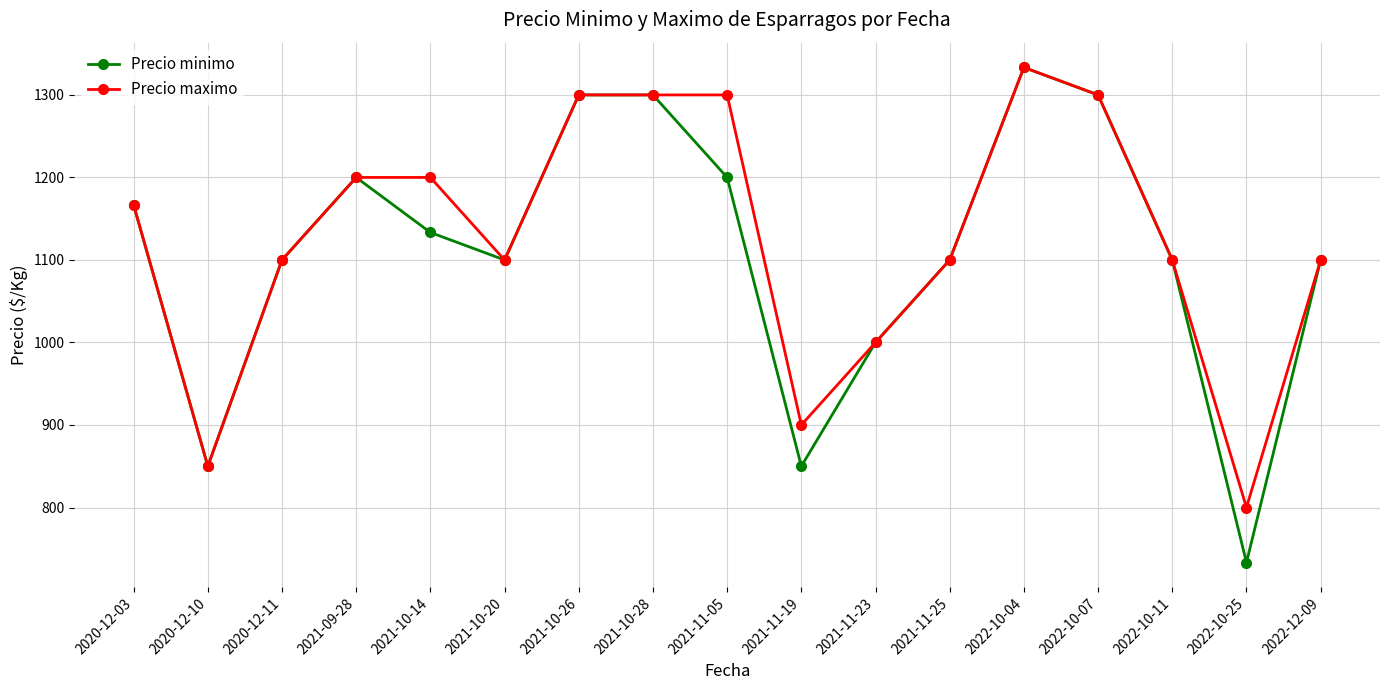

At which label is Precio minimo closest to 1033?

2021-11-23